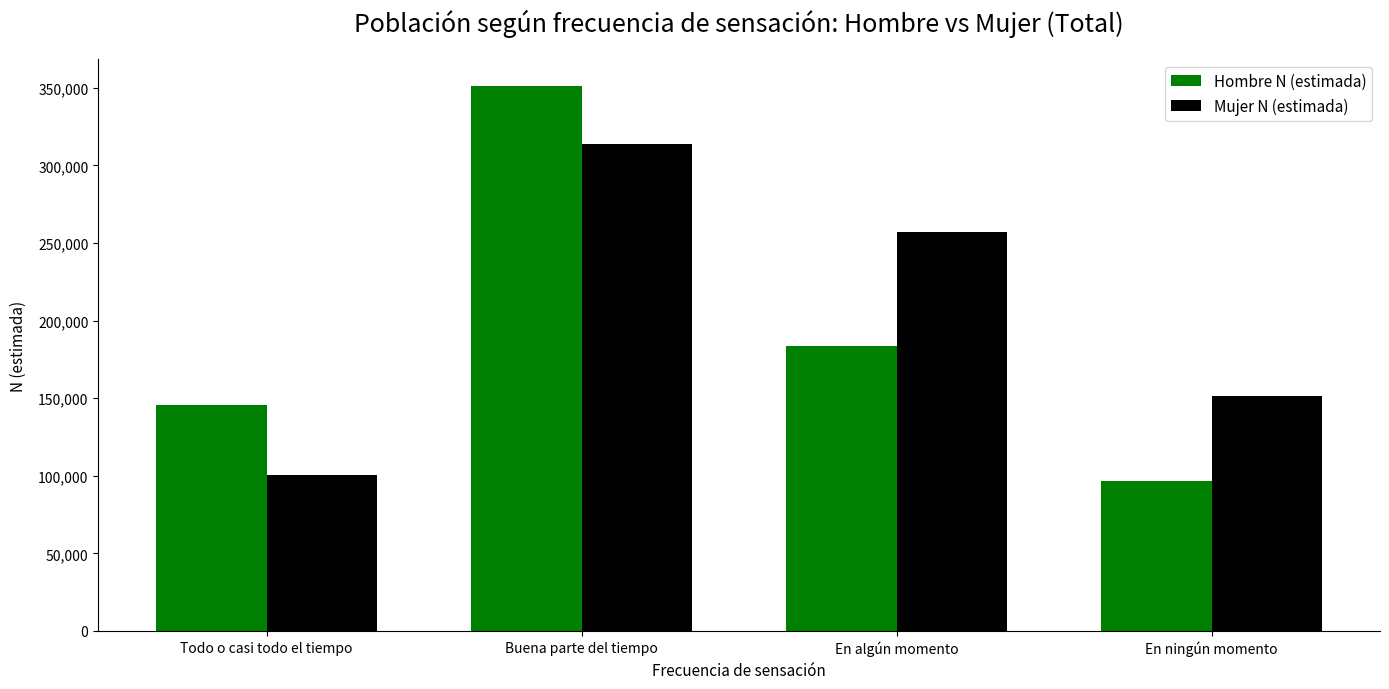

Reading left to right, extract all data points from this chart.

Hombre N (estimada): Todo o casi todo el tiempo=145851	Buena parte del tiempo=351010	En algún momento=183701	En ningún momento=96720
Mujer N (estimada): Todo o casi todo el tiempo=100278	Buena parte del tiempo=313760	En algún momento=256846	En ningún momento=151396